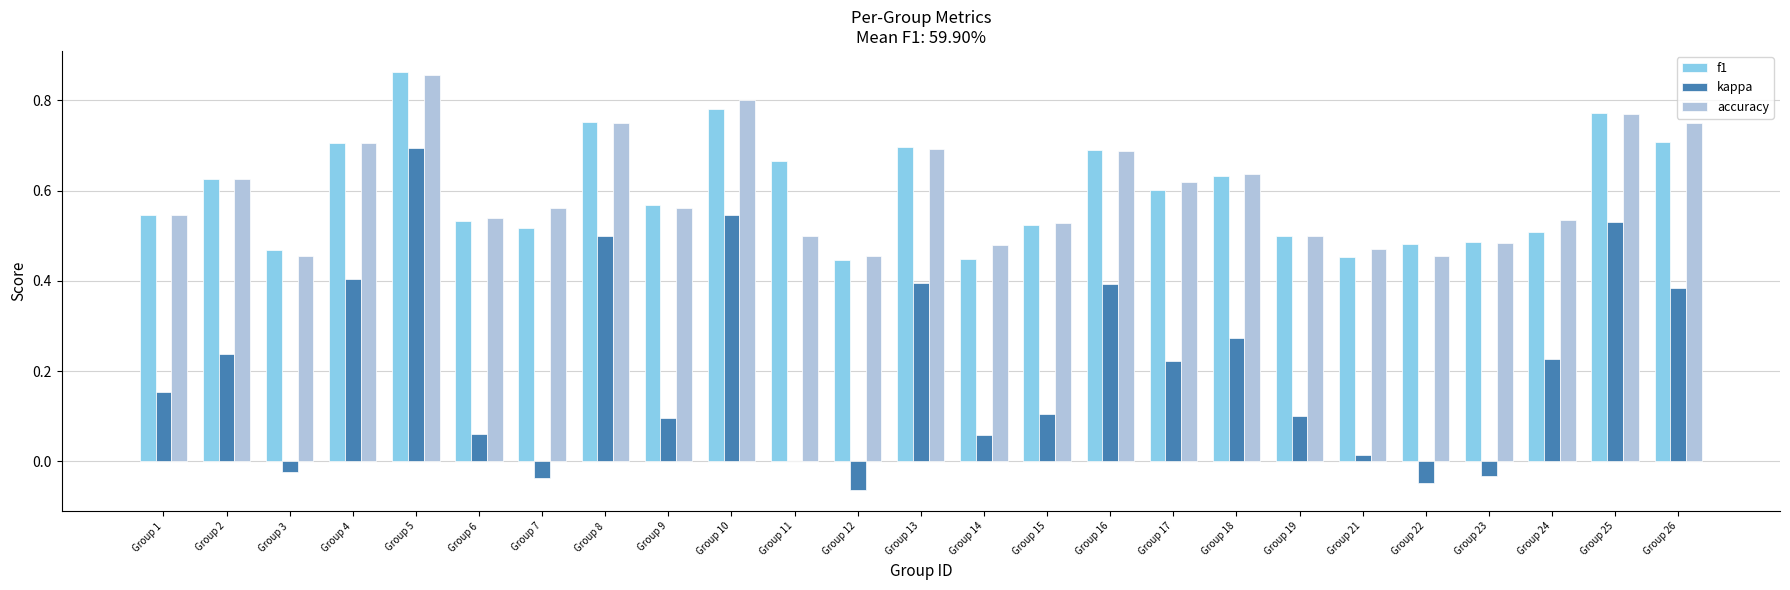

How many groups of bars are there?

25